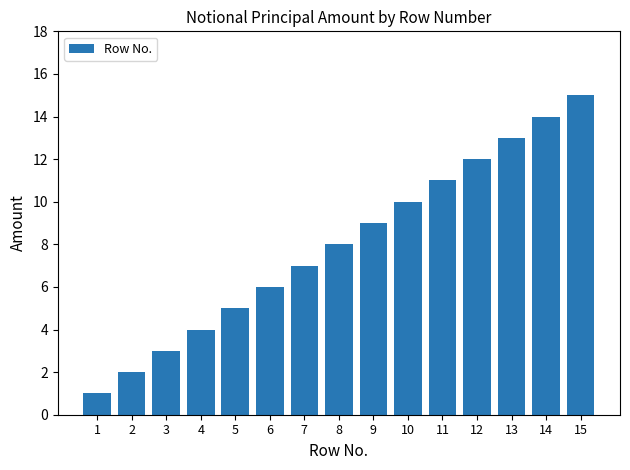

List the labels in order of value, smallest first.

1, 2, 3, 4, 5, 6, 7, 8, 9, 10, 11, 12, 13, 14, 15